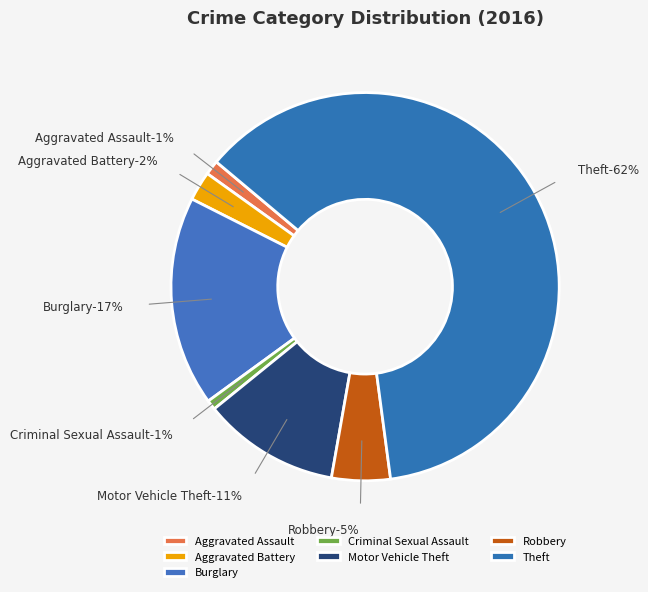

What is the ratio of the value at Theft to the value at Aggravated Assault?

50.7